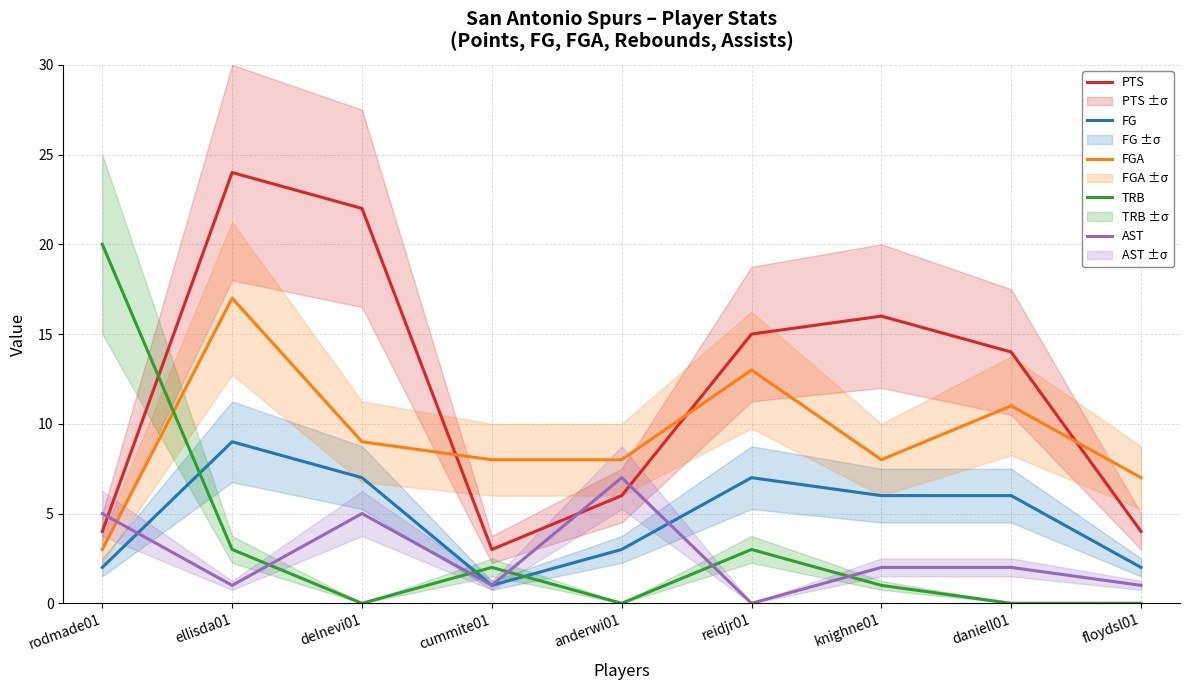

True or false: FGA and FG intersect in this chart.

False